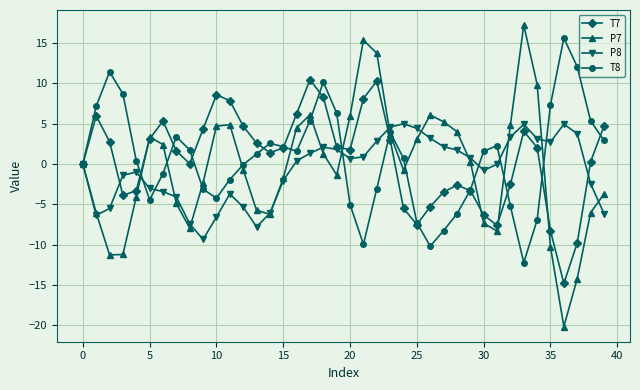

Which series has the widest spread of values?

P7